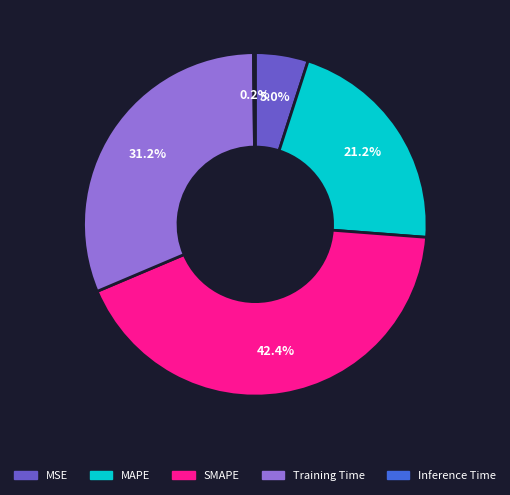

What percentage do MAPE and MSE together represent?

26.2%